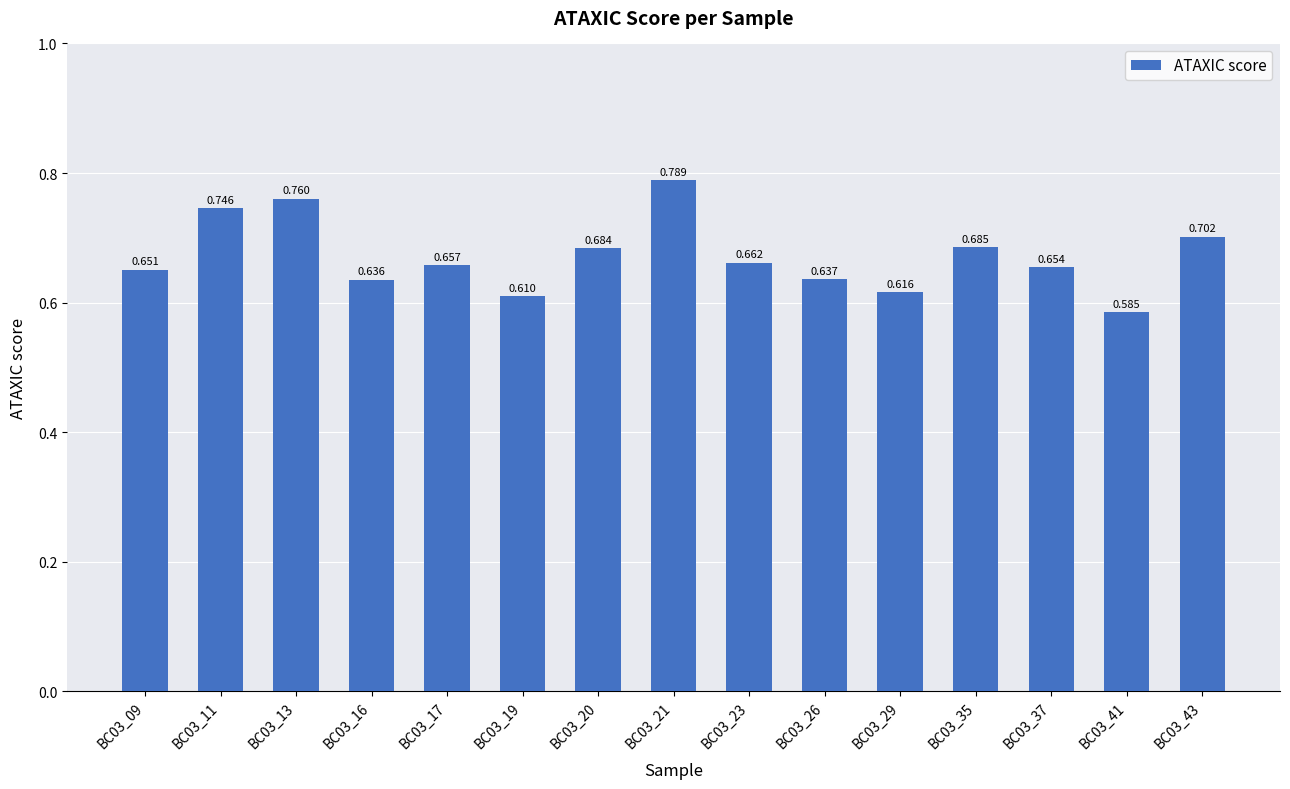

Rank the categories by value from highest to lowest.

BC03_21, BC03_13, BC03_11, BC03_43, BC03_35, BC03_20, BC03_23, BC03_17, BC03_37, BC03_09, BC03_26, BC03_16, BC03_29, BC03_19, BC03_41